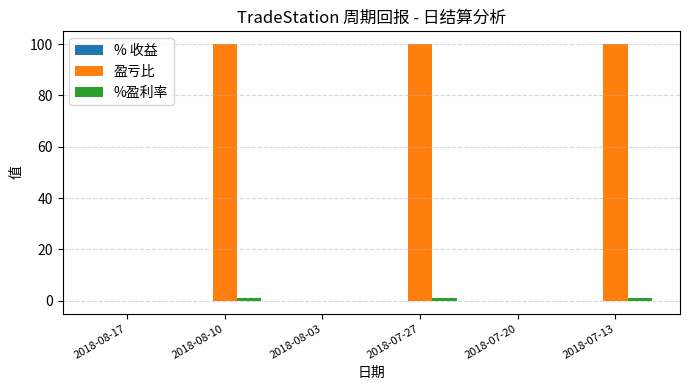

Which series has the largest total across all categories?

盈亏比